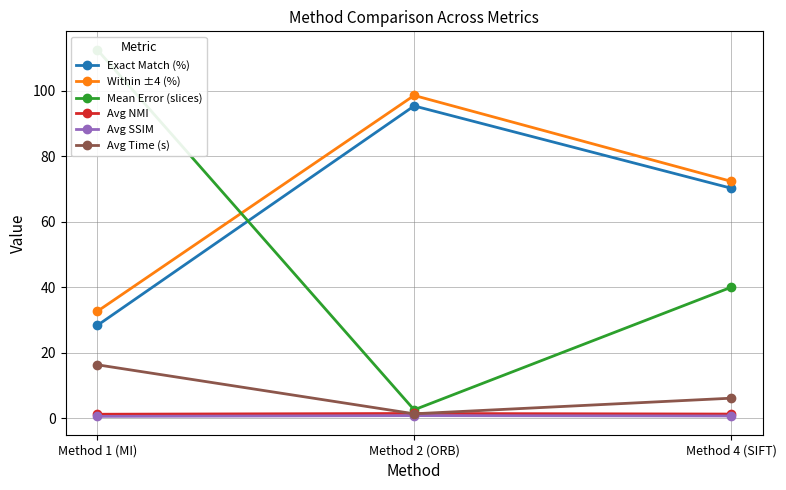

Reading right to left, what are all the values shown in this chart?

Exact Match (%): 70.2	95.3	28.3
Within ±4 (%): 72.3	98.5	32.6
Mean Error (slices): 40.0	2.6	112.5
Avg NMI: 1.3	1.4	1.2
Avg SSIM: 0.7	0.8	0.6
Avg Time (s): 6.1	1.4	16.3